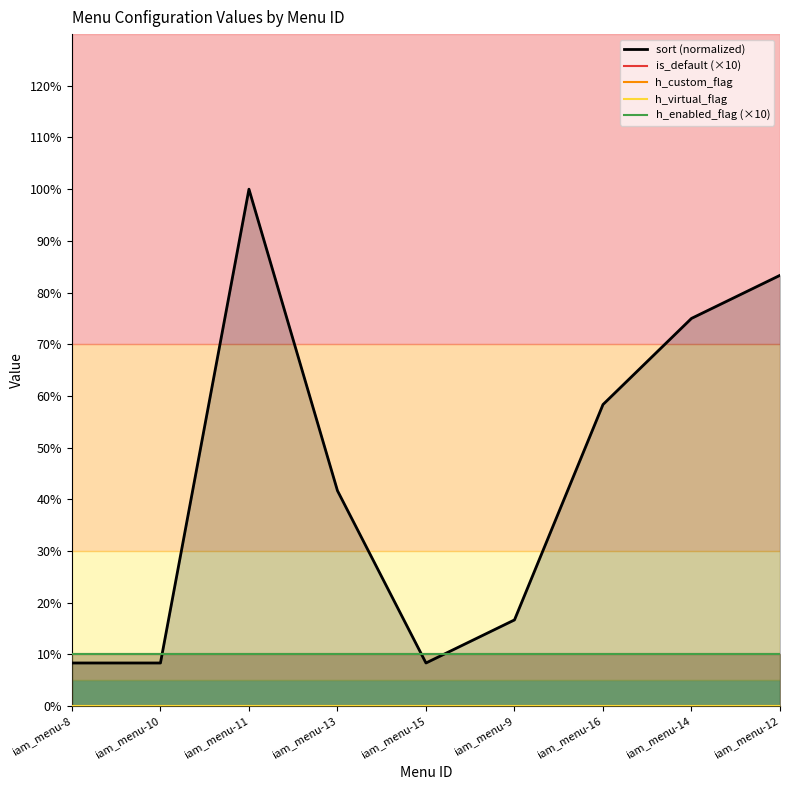

Which series changed the most between iam_menu-15 and iam_menu-12?

sort (normalized)